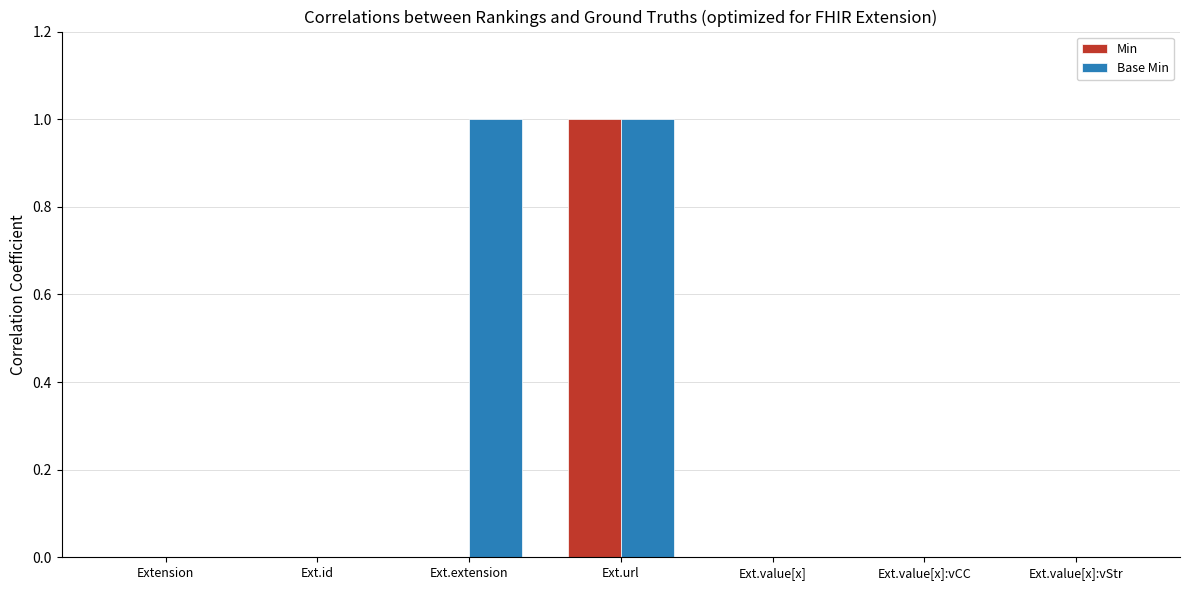

The Base Min series shows 1 at Ext.value[x]:vStr. True or false?

False